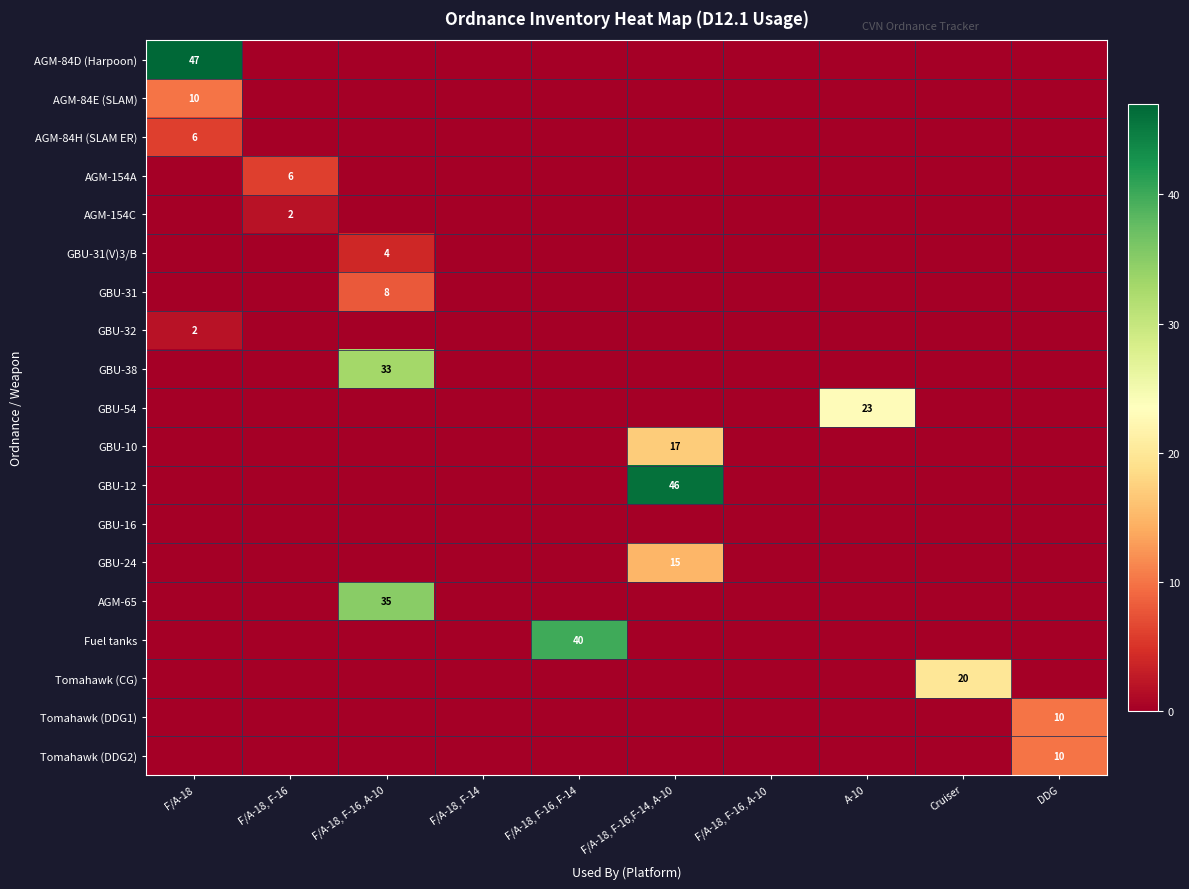

At which category does the chart reach its minimum across all series?

F/A-18, F-16